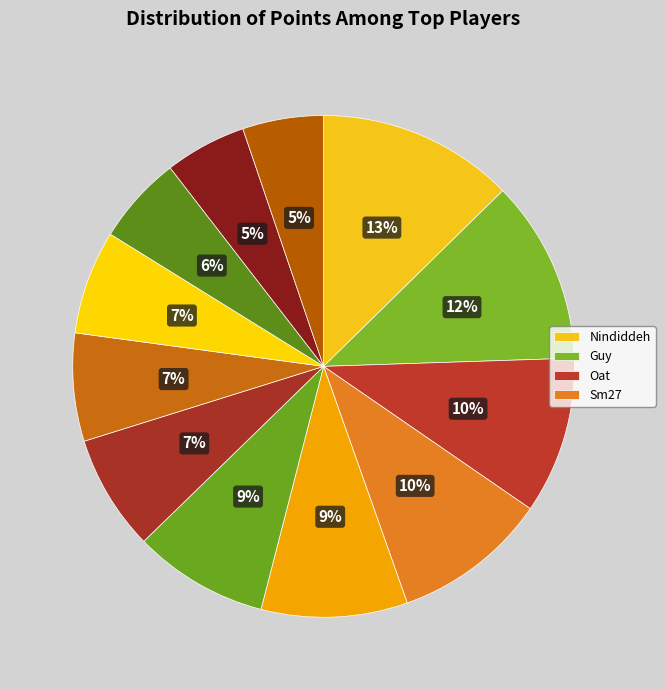

Rank the categories by value from highest to lowest.

Nindiddeh, Guy, Oat, Sm27, Egg, Pogo, Paper, Despin, Switchmaster, Larvitar, JJsrl, Pancakez